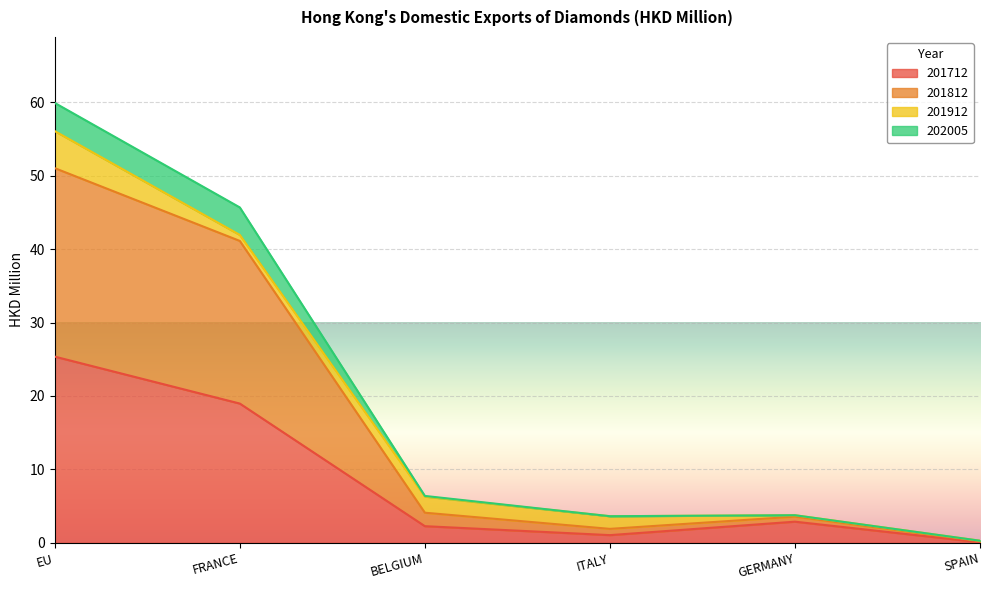

Which category has the highest value in the 201712 series?

EU